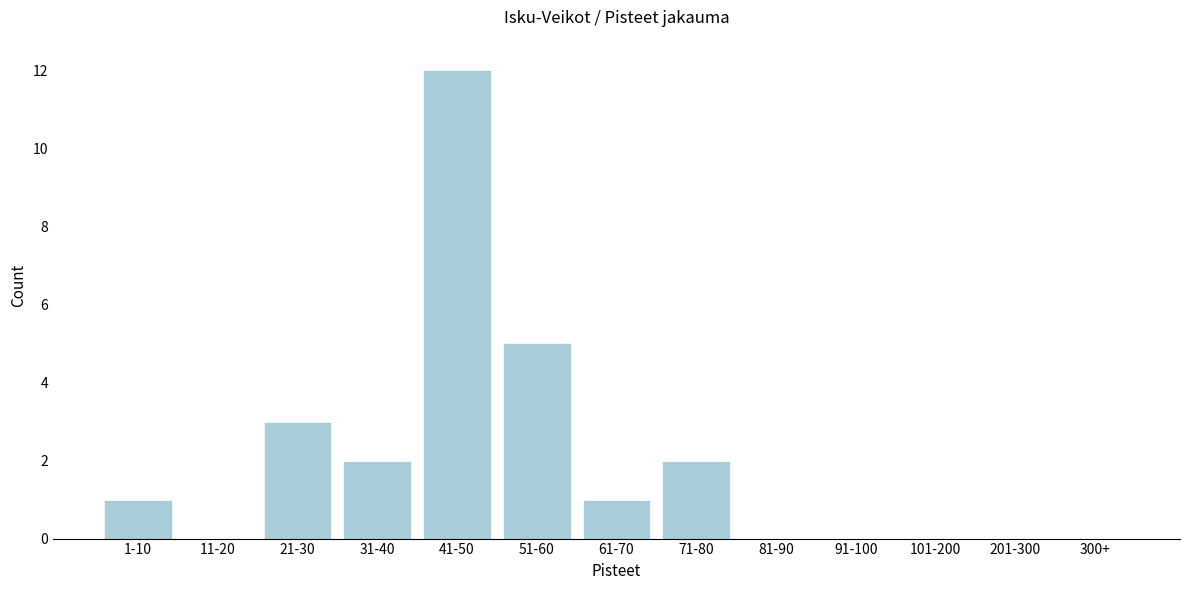

Reading right to left, what are all the values shown in this chart?

300+=0	201-300=0	101-200=0	91-100=0	81-90=0	71-80=2	61-70=1	51-60=5	41-50=12	31-40=2	21-30=3	11-20=0	1-10=1